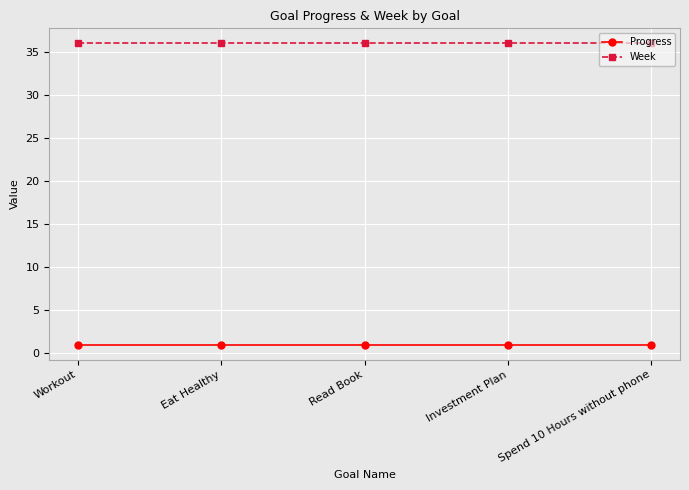

The Week series shows 14.1 at Eat Healthy. True or false?

False